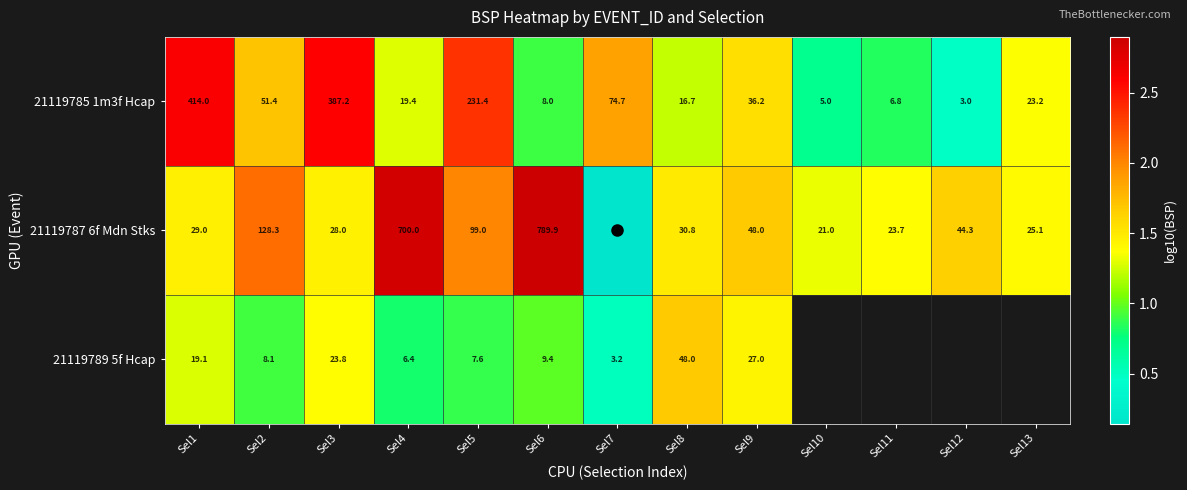

At Sel4, list the series in order from smallest to largest.

21119789 5f Hcap, 21119785 1m3f Hcap, 21119787 6f Mdn Stks